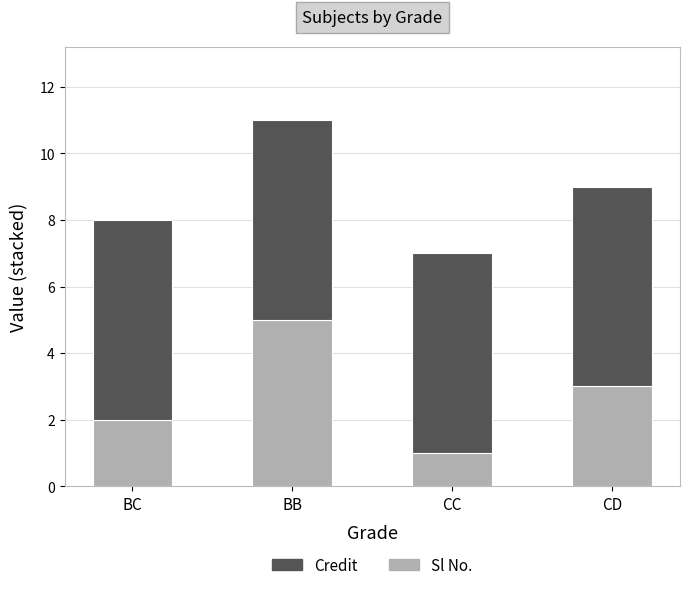

The Sl No. series shows 1 at CC. True or false?

True